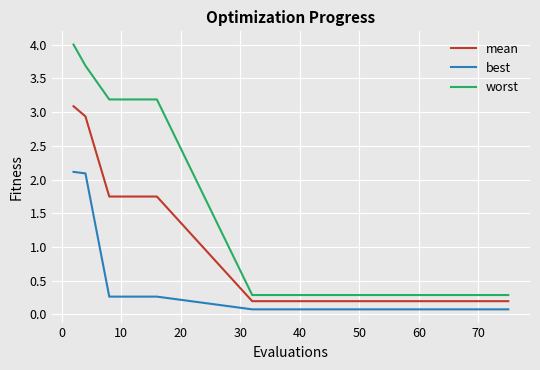

Rank the series by their maximum value, from lowest to highest.

best, mean, worst